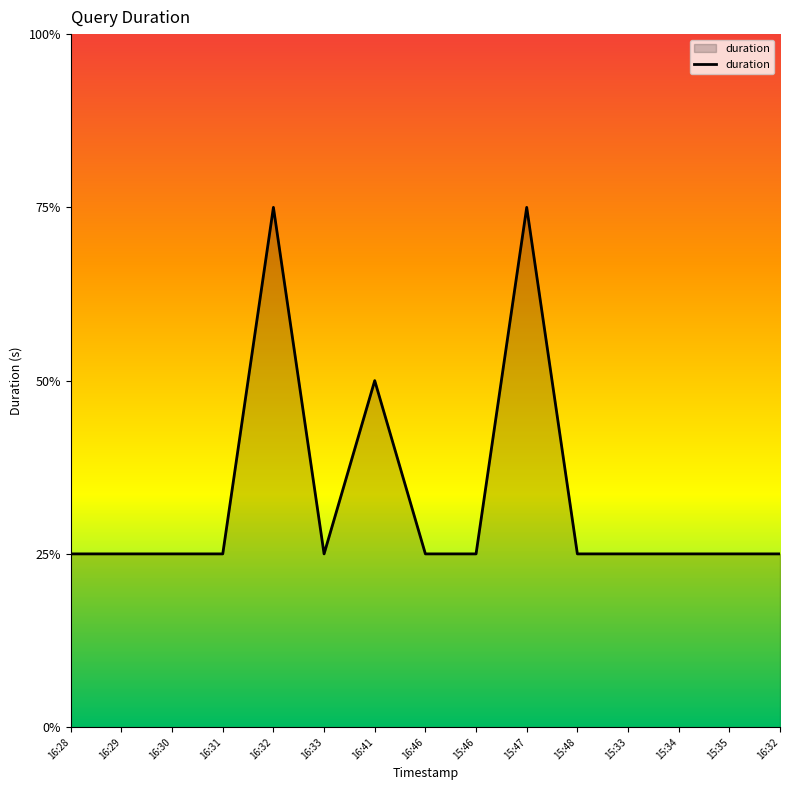

Does the chart have visible grid lines?

No